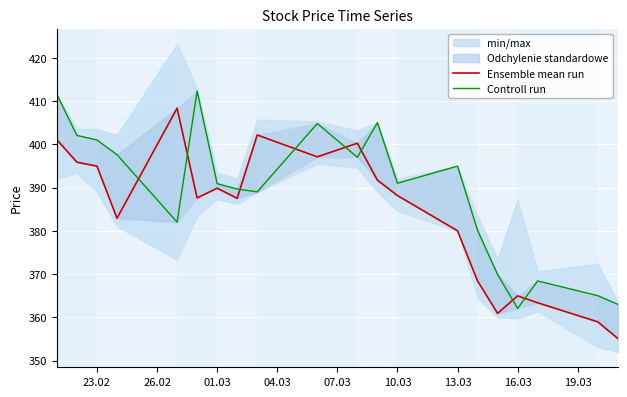

What is the difference between the second highest and second lowest values in the Ensemble mean run series?

43.2